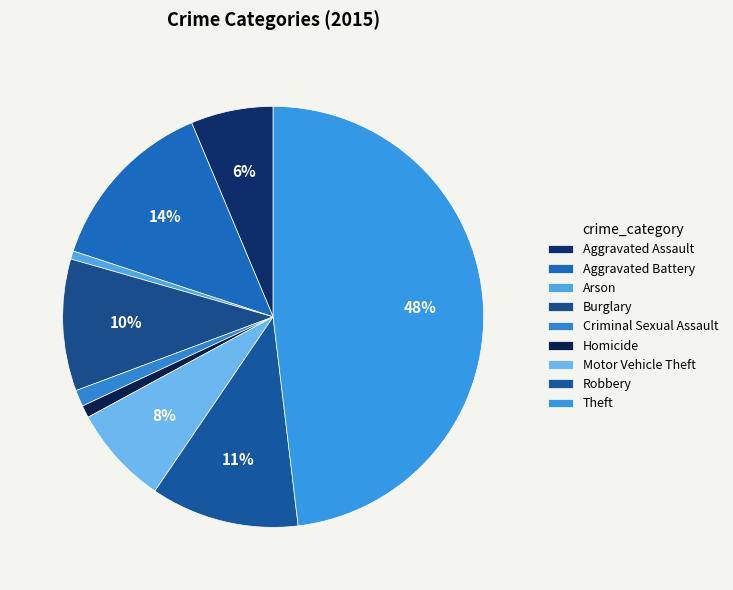

Is there any slice that represents more than half of the pie?

No